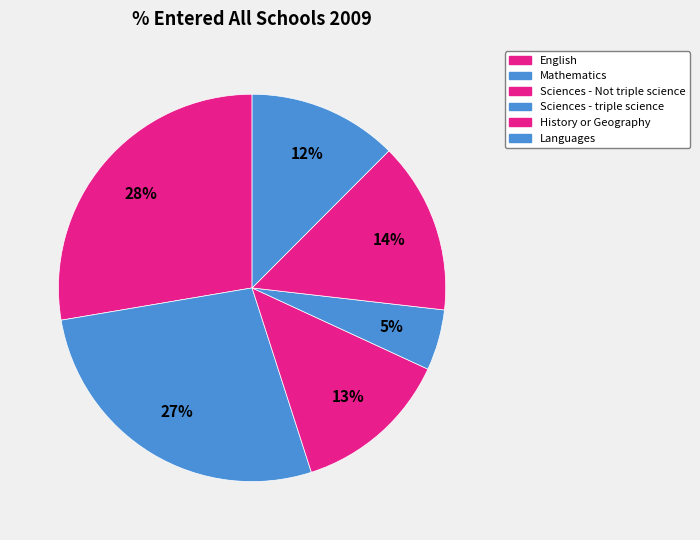

Rank the categories by value from lowest to highest.

Sciences - triple science, Languages, Sciences - Not triple science, History or Geography, Mathematics, English